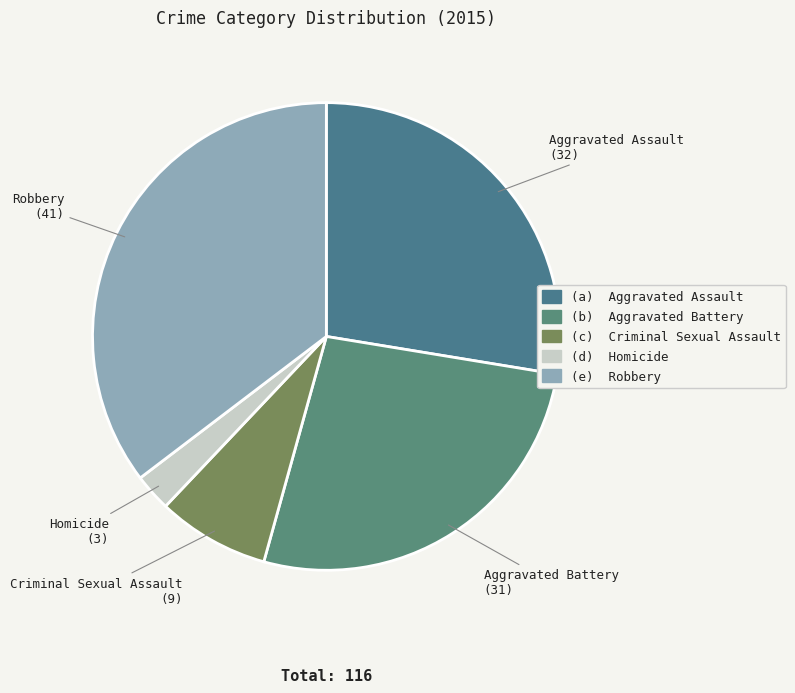

Which slice is the largest?

Robbery